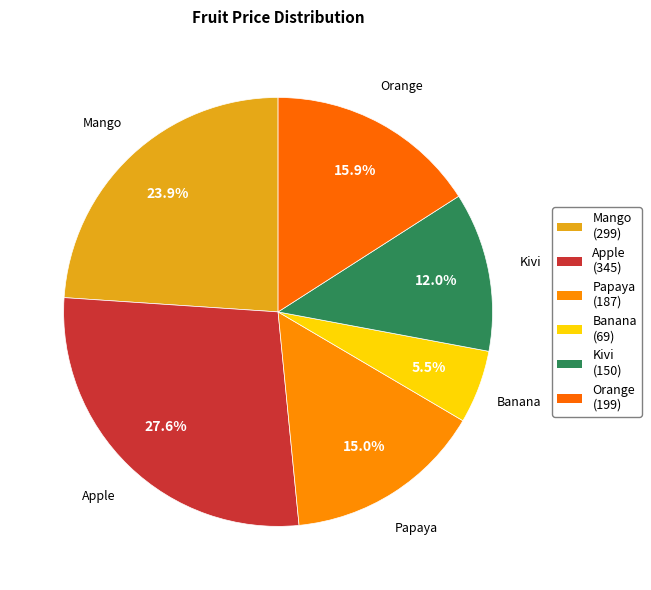

How much of the chart is everything except Mango?

76.1%